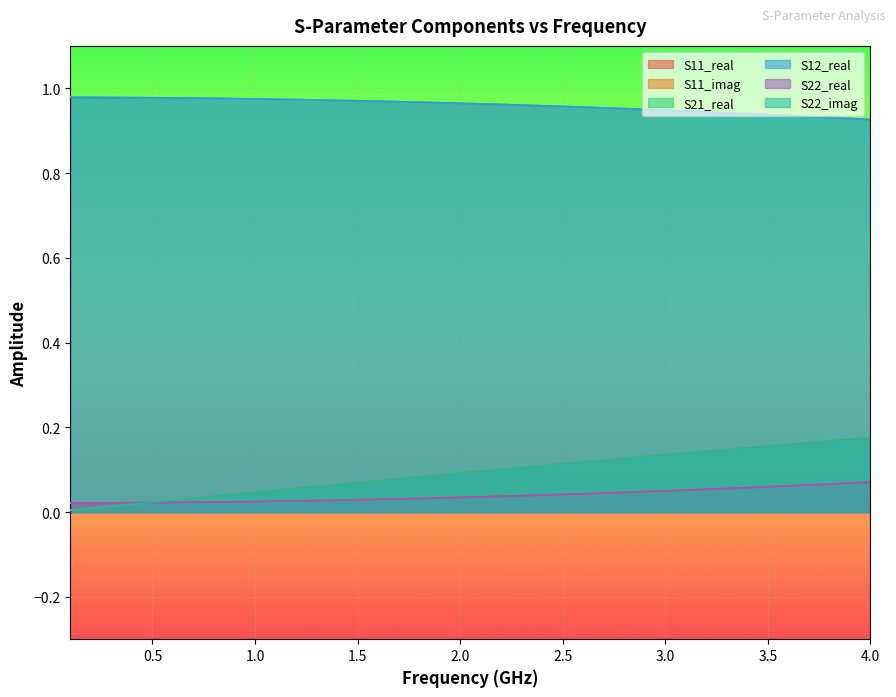

What is the value of the S21_real point at the 26th from the left?

1.0